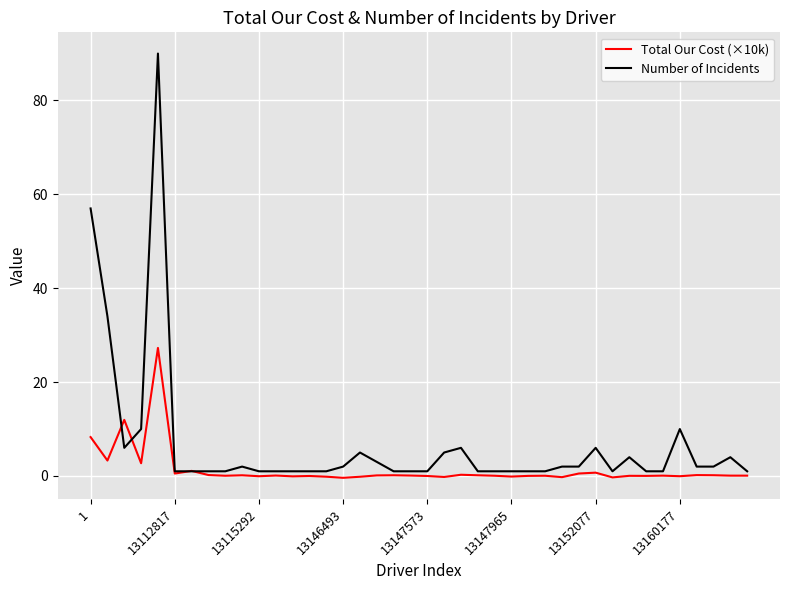

Rank the series by their average value, from highest to lowest.

Number of Incidents, Total Our Cost (×10k)